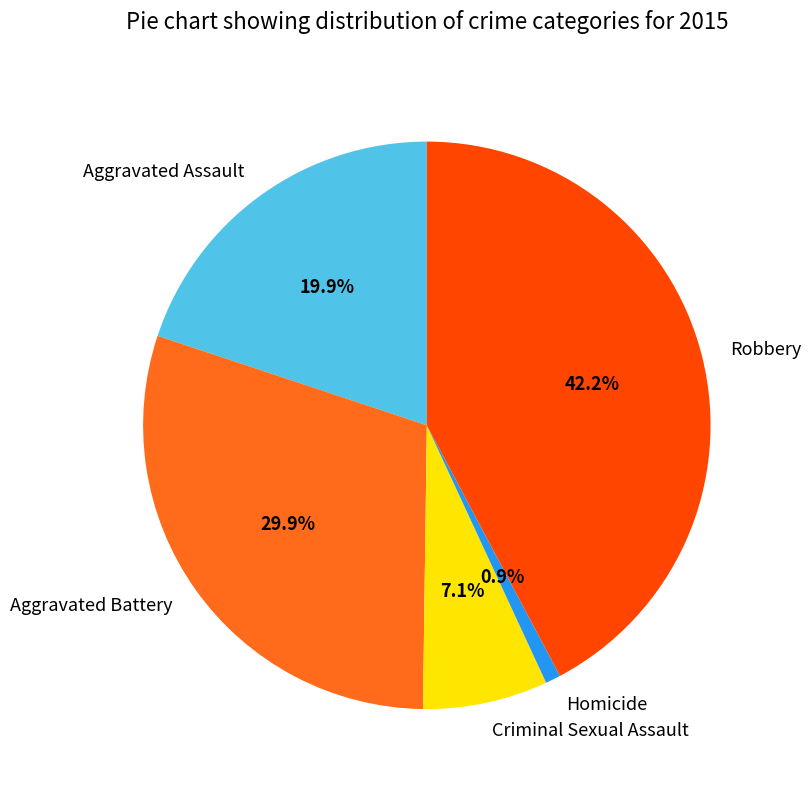

Is there any slice that represents more than half of the pie?

No